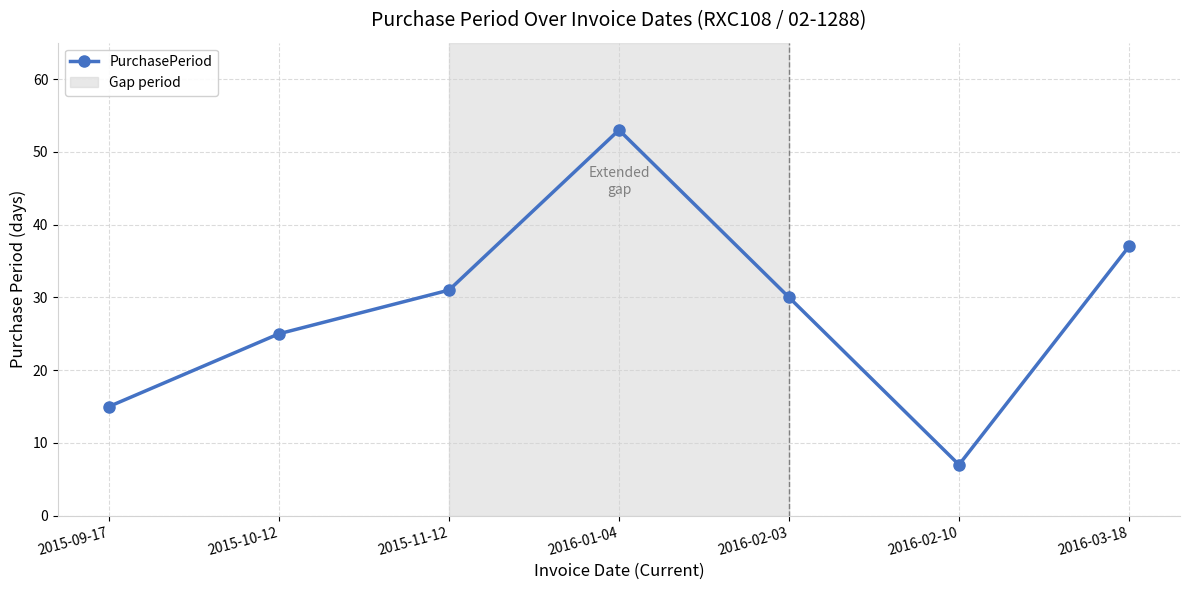

Reading left to right, what are all the values shown in this chart?

15	25	31	53	30	7	37